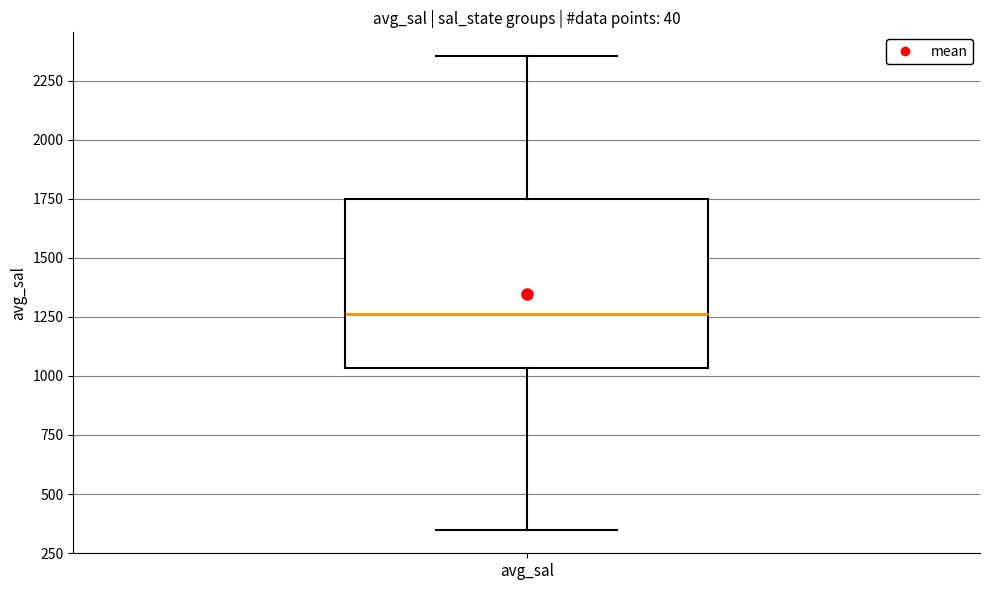

Read this box plot against the y-axis: the position of the median line, the range covered by the box, and the ends of both whiskers. The values are not printed on the chart, so give them approximately, as read against the axis.

median 1250, box 1050 to 1750, whiskers 350 to 2350